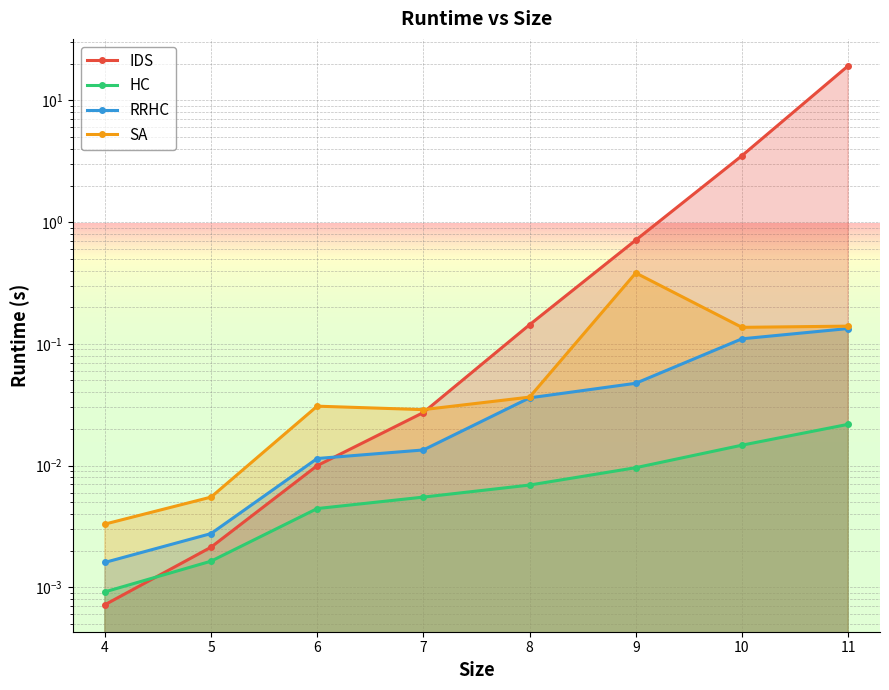

Reading left to right, what are all the values shown in this chart?

IDS: 4=0.0	5=0.0	6=0.0	7=0.0	8=0.1	9=0.7	10=3.5	11=19.3
HC: 4=0.0	5=0.0	6=0.0	7=0.0	8=0.0	9=0.0	10=0.0	11=0.0
RRHC: 4=0.0	5=0.0	6=0.0	7=0.0	8=0.0	9=0.0	10=0.1	11=0.1
SA: 4=0.0	5=0.0	6=0.0	7=0.0	8=0.0	9=0.4	10=0.1	11=0.1